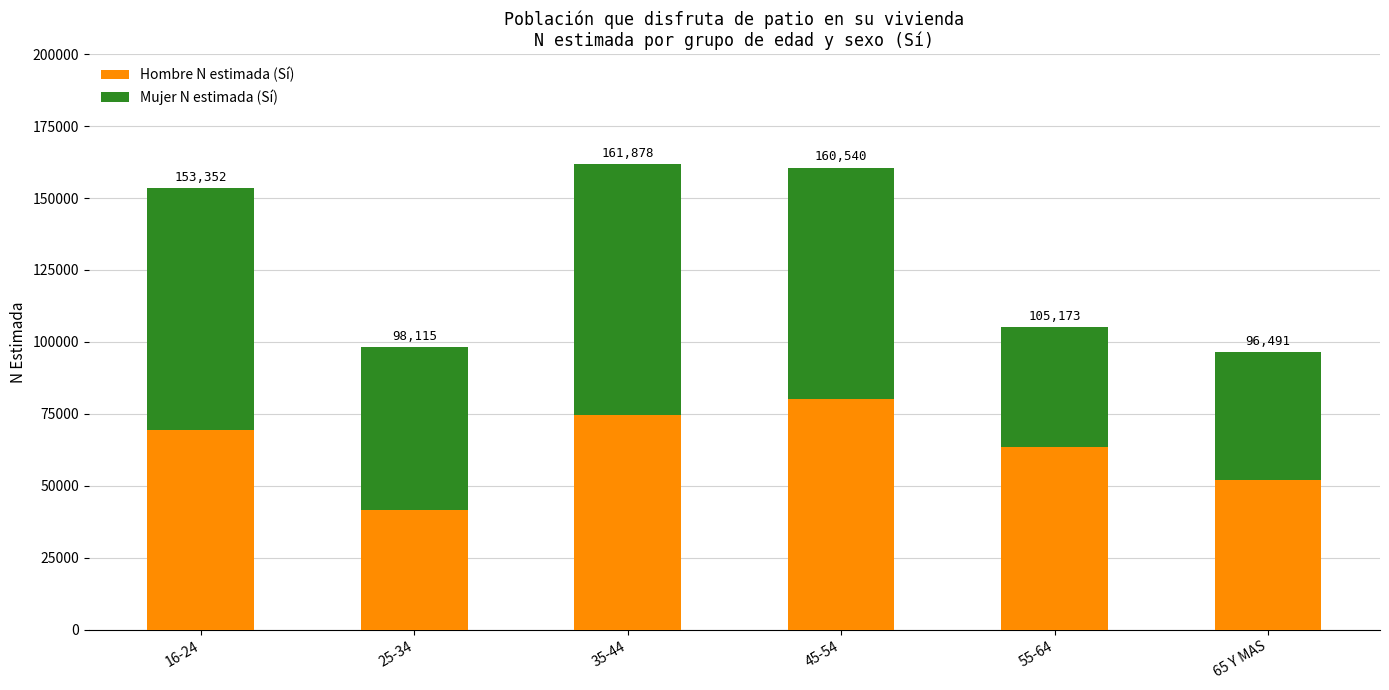

True or false: Mujer N estimada (Sí) has a value of 84015 at 16-24.

True